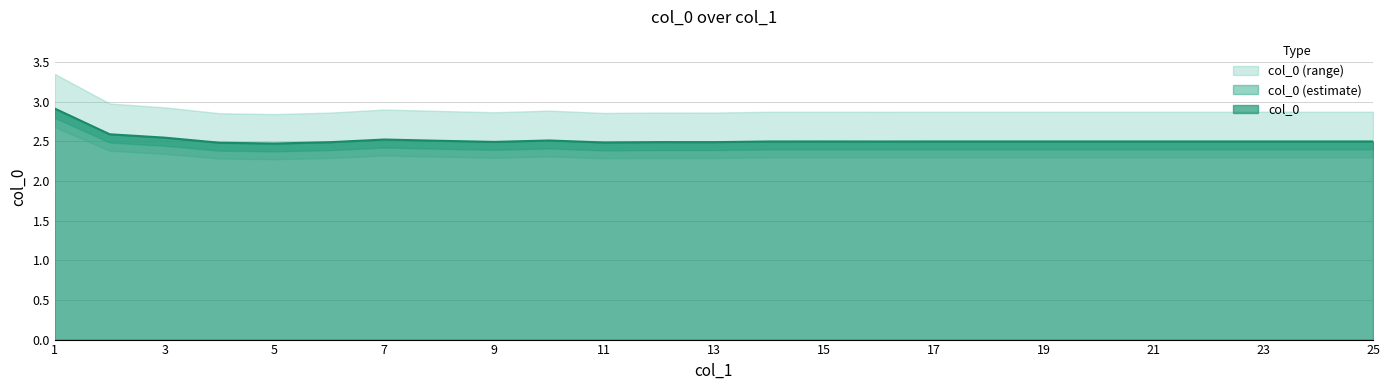

Which has a higher value, 5 or 4?

4